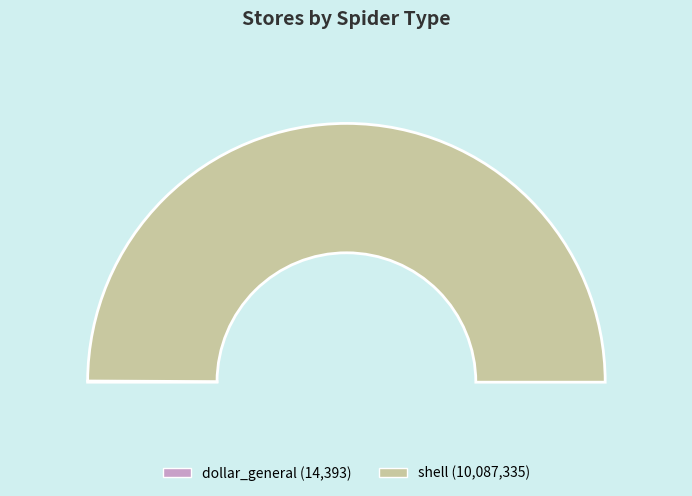

How many segments does this pie chart have?

2